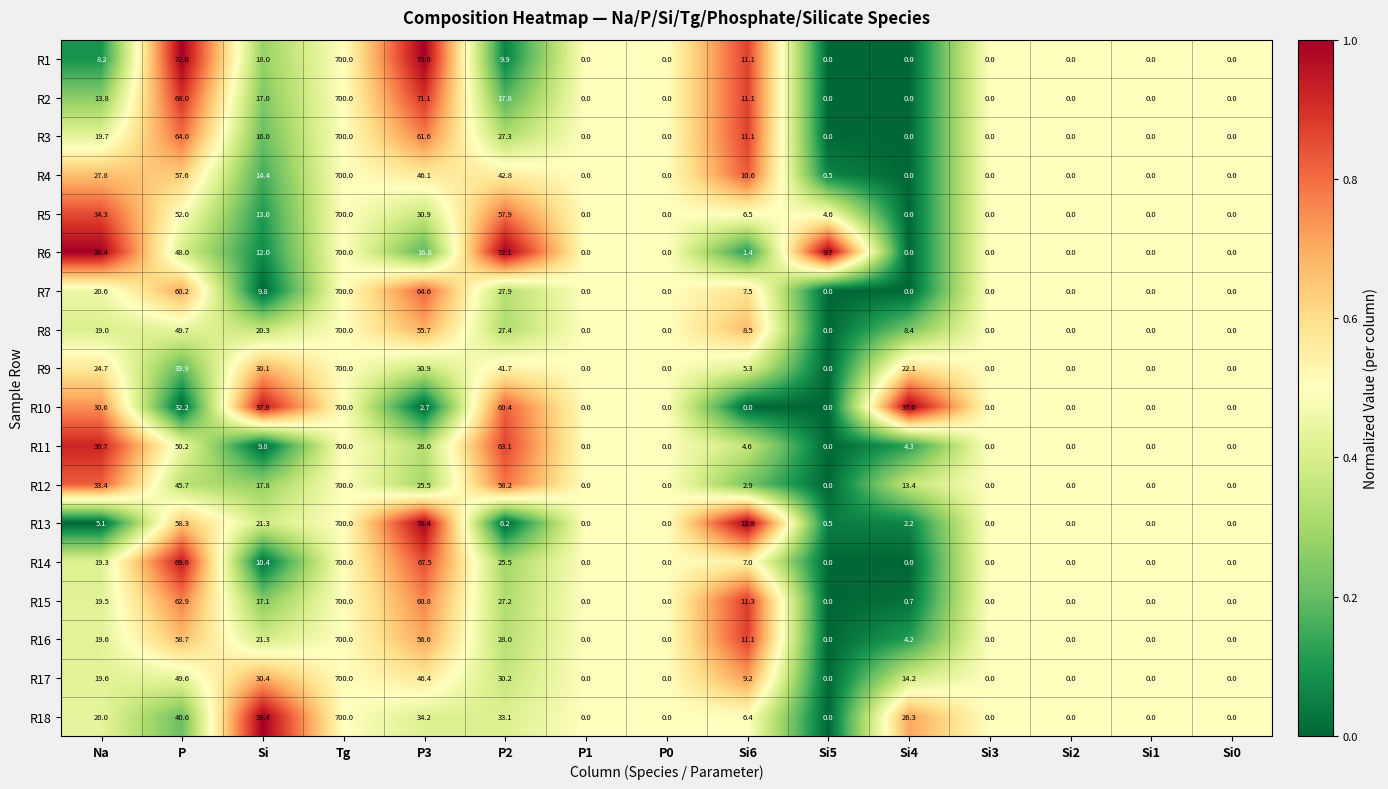

Rank the series at P from highest to lowest value.

R1, R14, R2, R3, R15, R7, R16, R13, R4, R5, R11, R8, R17, R6, R12, R18, R9, R10